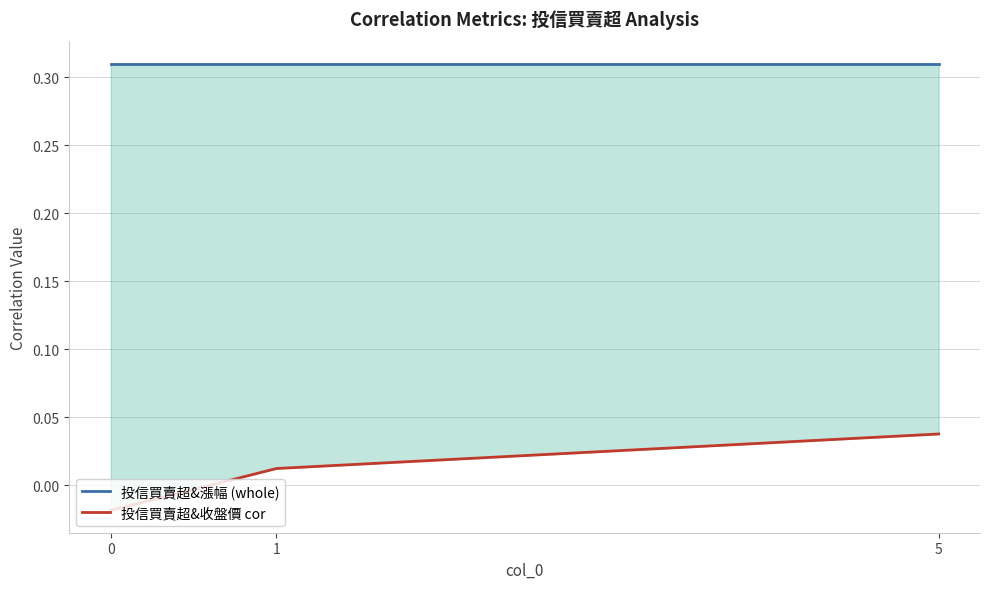

Reading left to right, transcribe all the data shown in this chart.

投信買賣超&漲幅 (whole): 0.3	0.3	0.3
投信買賣超&收盤價 cor: -0.0	0.0	0.0